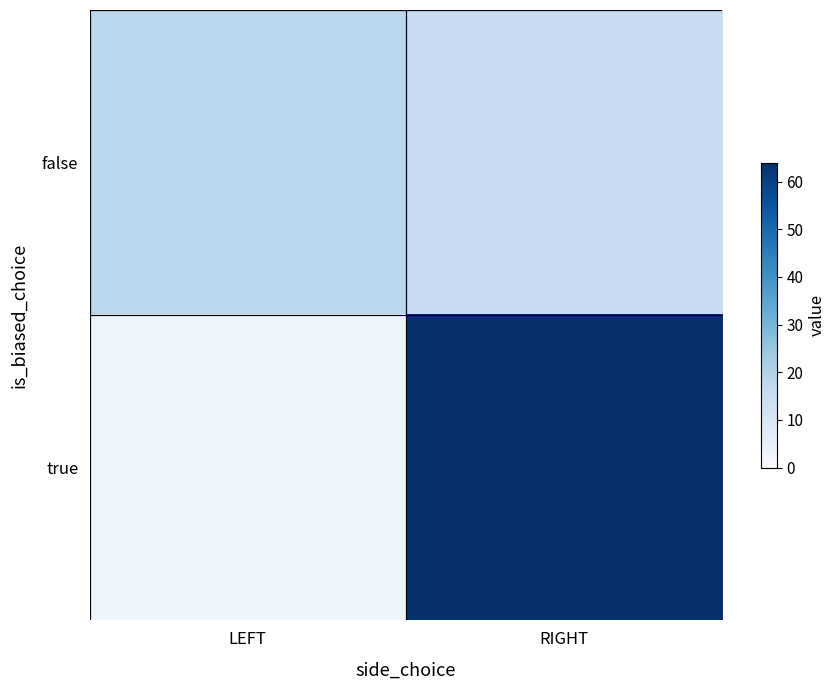

What is the sum of the false values at RIGHT and LEFT?

33